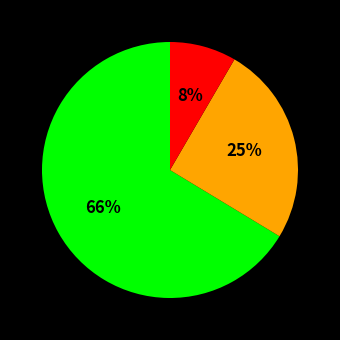

To the nearest percent, what is the average slice percentage?

33%